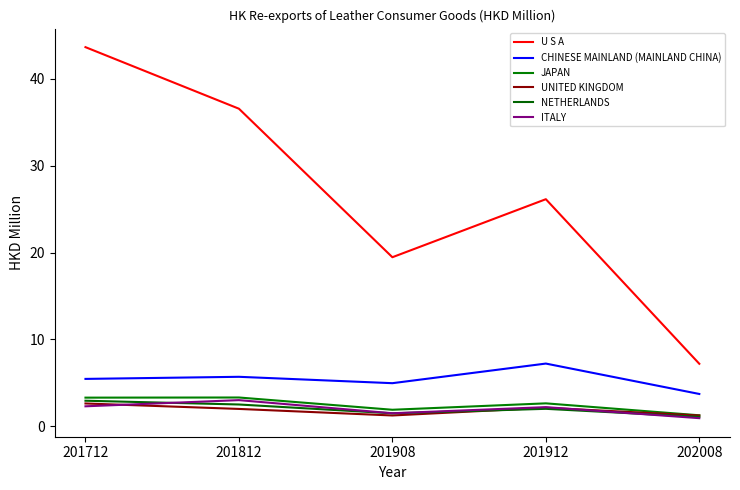

What value does the JAPAN series have at 202008?

1.3